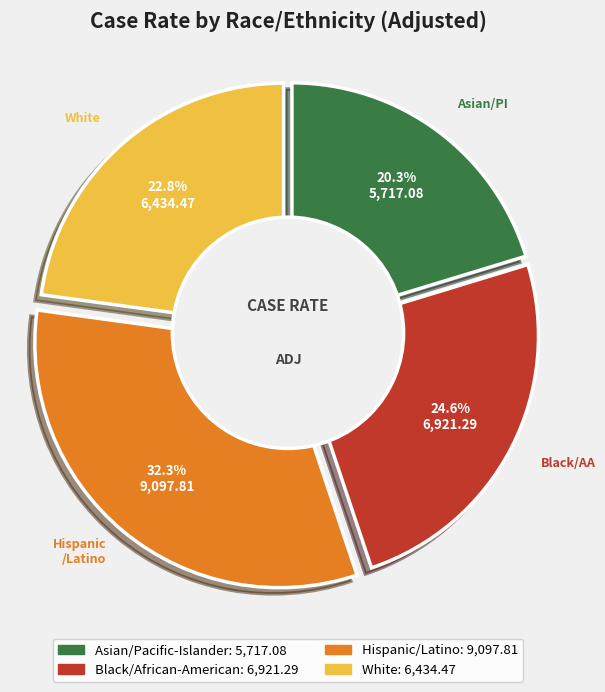

To the nearest percent, what is the difference between the Black/African-American and Asian/Pacific-Islander slice percentages?

4%